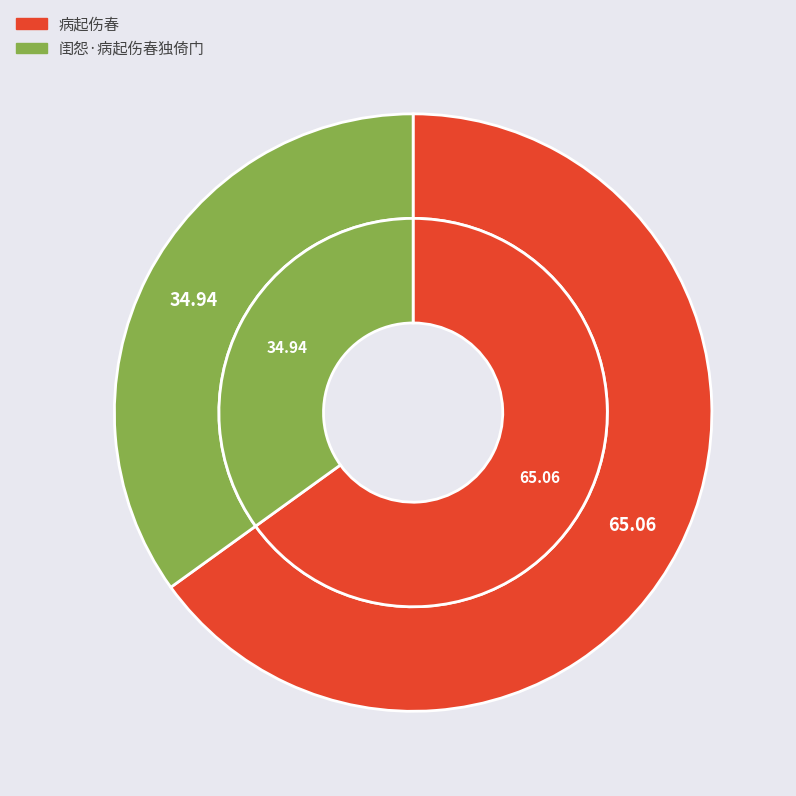

To the nearest percent, what portion does 病起伤春 represent?

65%